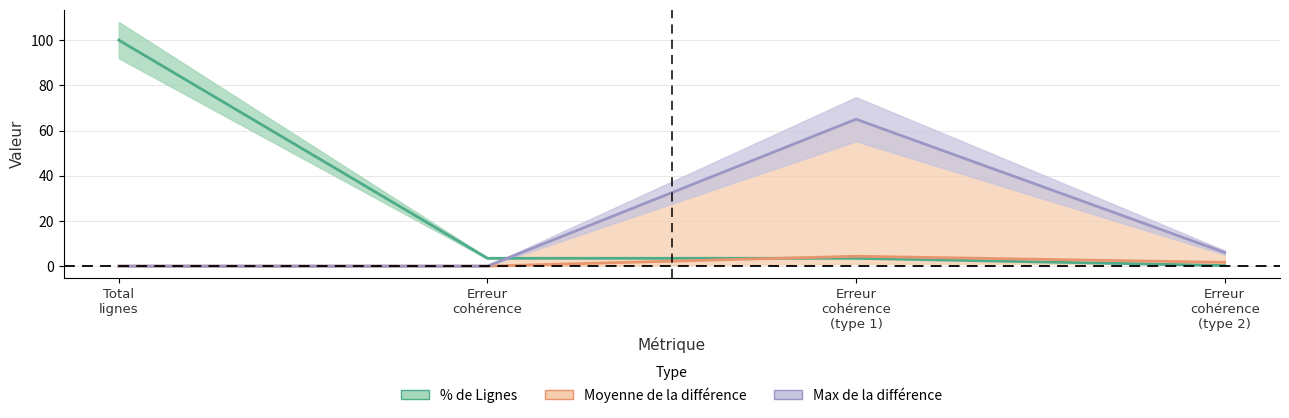

Which has a higher value, Erreur
cohérence
(type 2) or Total
lignes?

Total
lignes